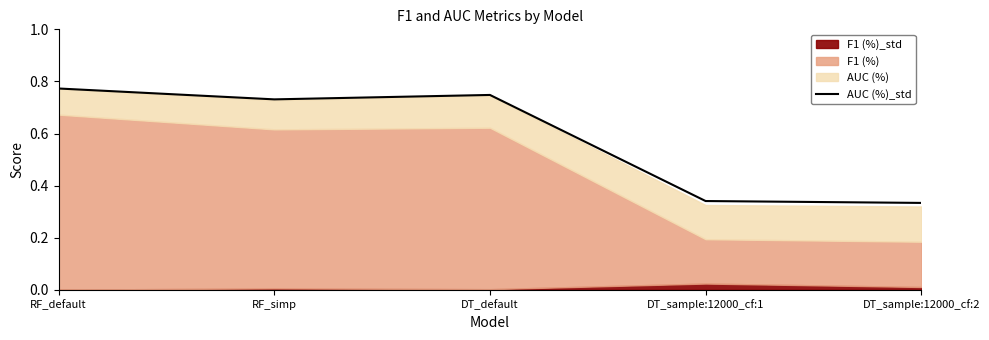

How many lines are shown in the chart?

1